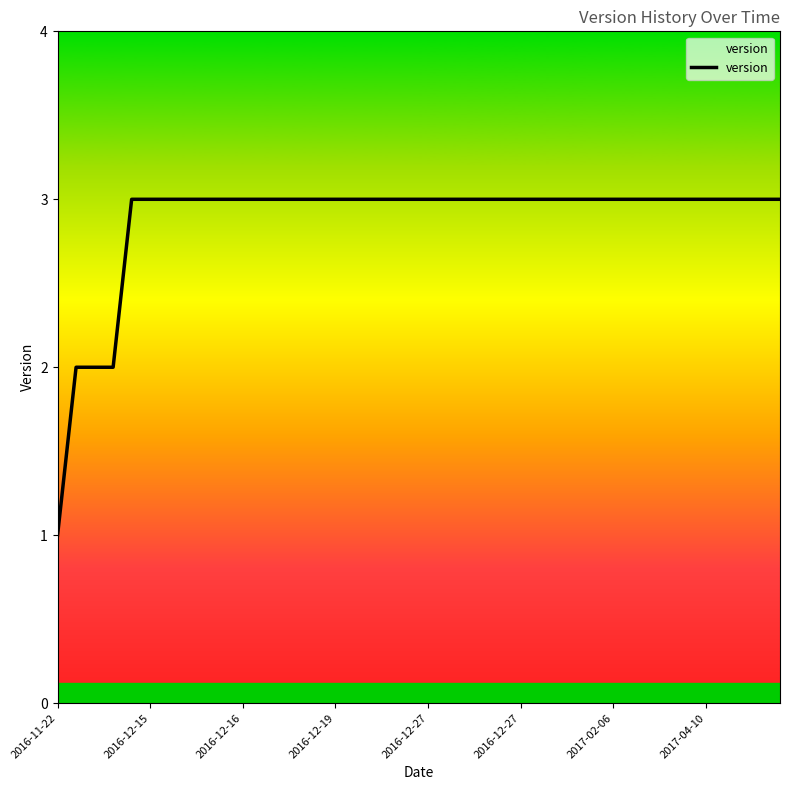

What is the greatest value displayed?

3